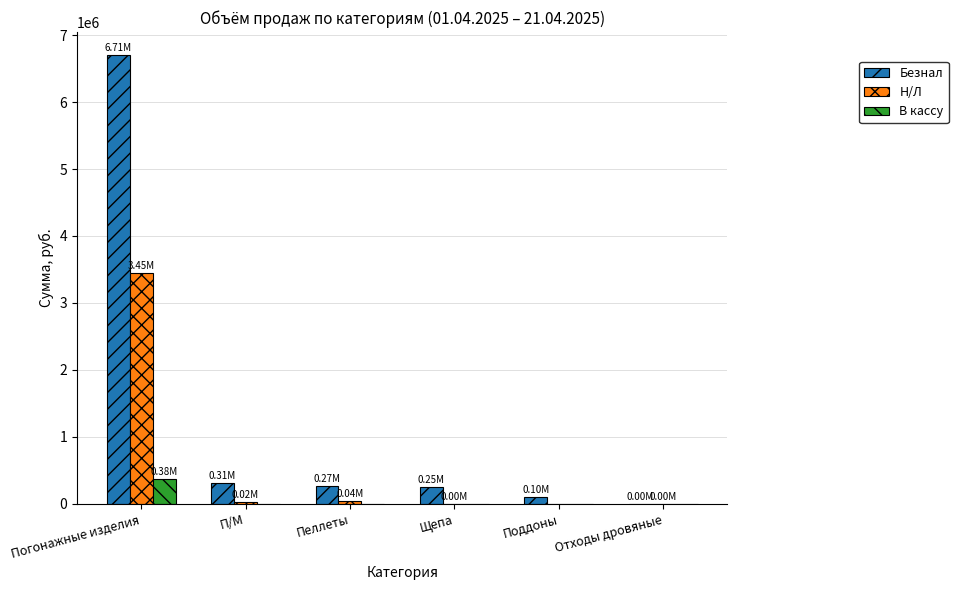

Are the bars grouped side by side (vs. stacked)?

Yes